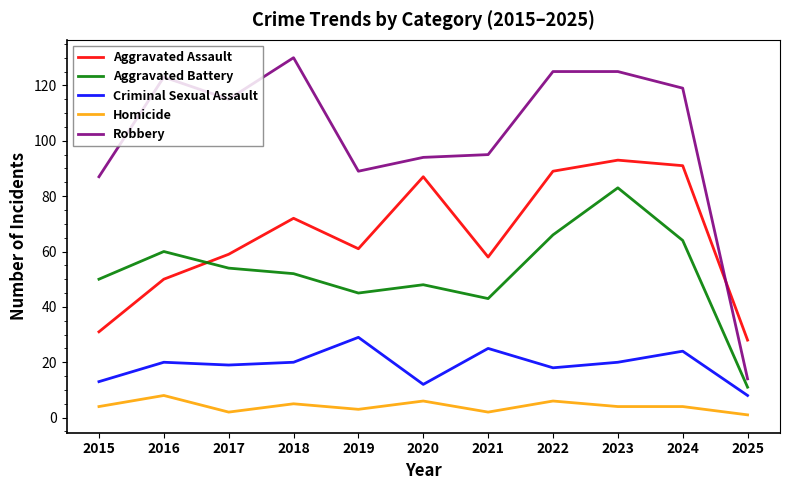

How many times do Aggravated Assault and Robbery cross each other?

1